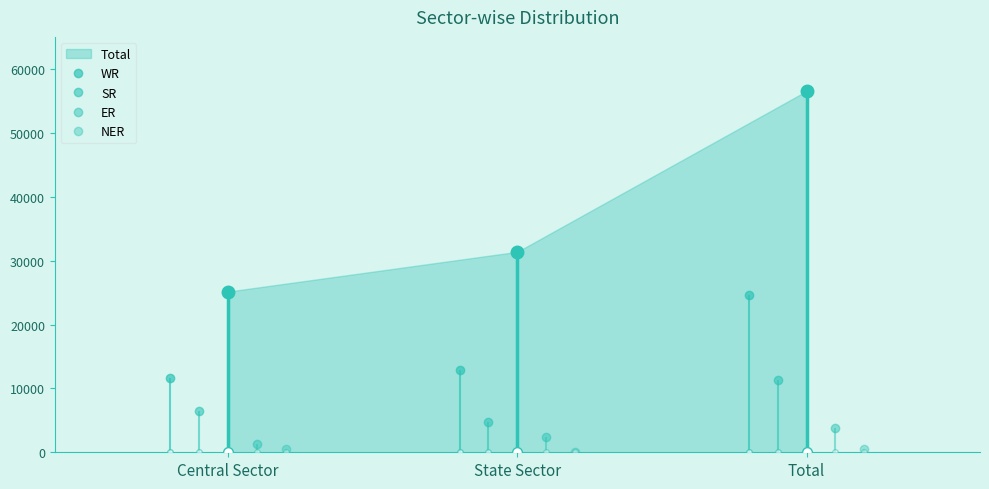

Reading left to right, transcribe all the data shown in this chart.

WR: Central Sector=11698	State Sector=12911	Total=24609
SR: Central Sector=6472	State Sector=4820	Total=11292
ER: Central Sector=1350	State Sector=2395	Total=3745
NER: Central Sector=461	State Sector=50	Total=511
Total: Central Sector=25181	State Sector=31406	Total=56587